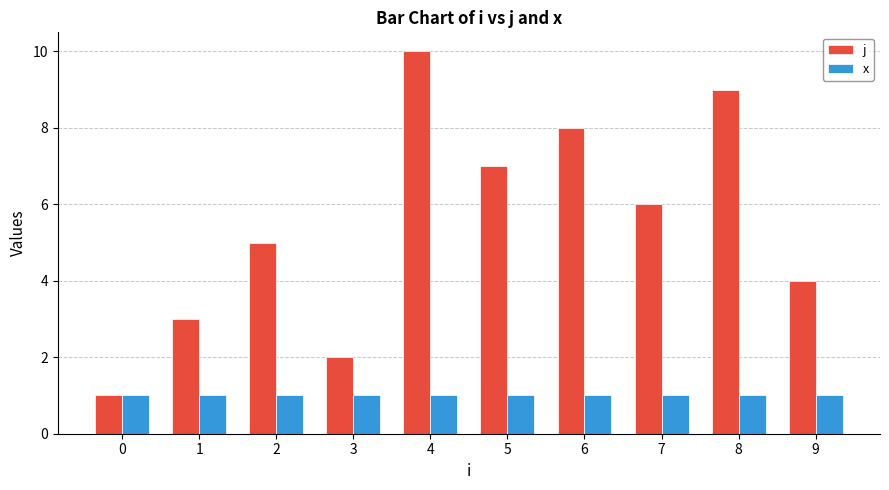

Rank the series by their maximum value, from highest to lowest.

j, x